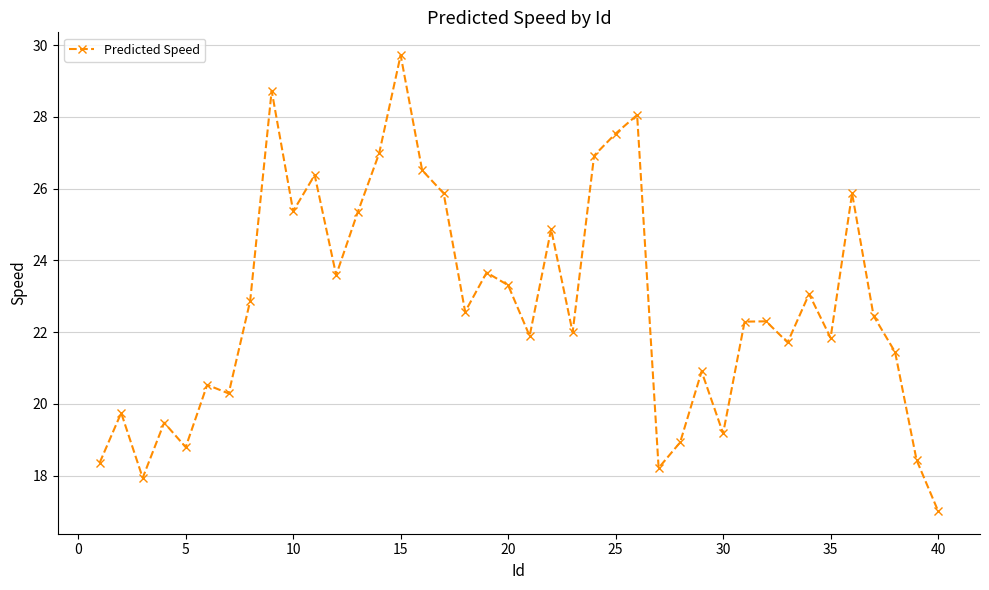

True or false: there are more than 2 points higher than both neighbors.

True